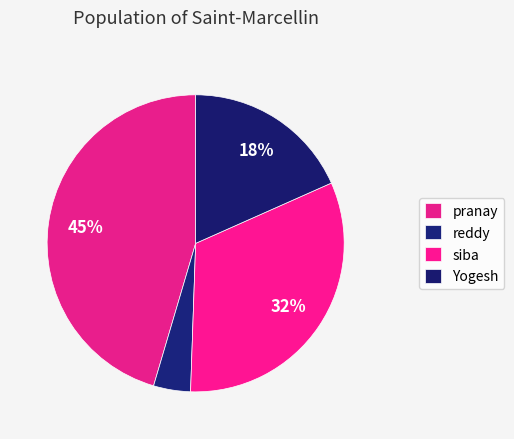

How many segments does this pie chart have?

4